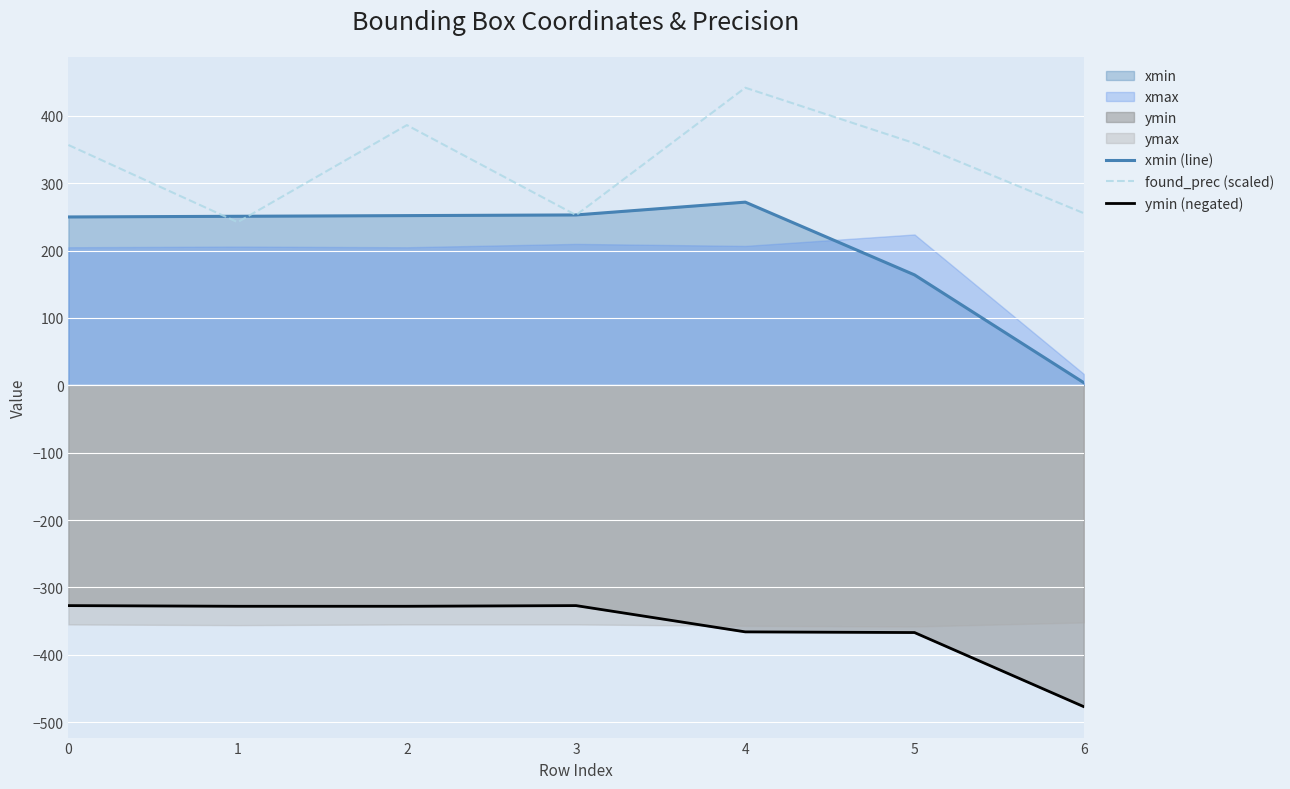

Reading left to right, extract all data points from this chart.

xmin (line): 0=250.0	1=251.0	2=252.0	3=253.0	4=272.0	5=164.0	6=4.0
found_prec (scaled): 0=356.8	1=242.2	2=386.4	3=252.8	4=441.9	5=359.5	6=255.6
ymin (negated): 0=-327.0	1=-328.0	2=-328.0	3=-327.0	4=-366.0	5=-367.0	6=-477.0